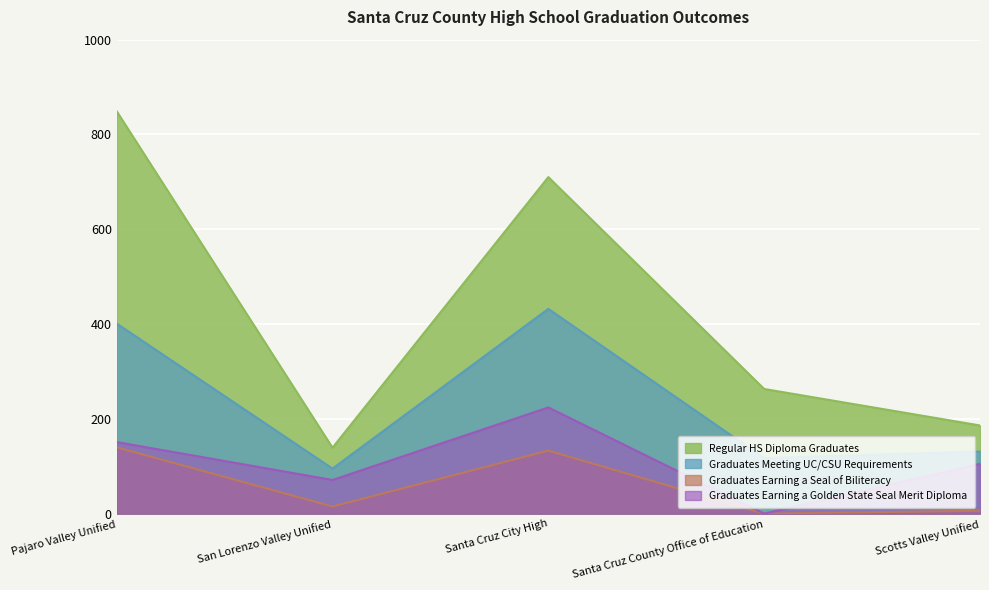

What is the label of the 1st point from the left?

Pajaro Valley Unified